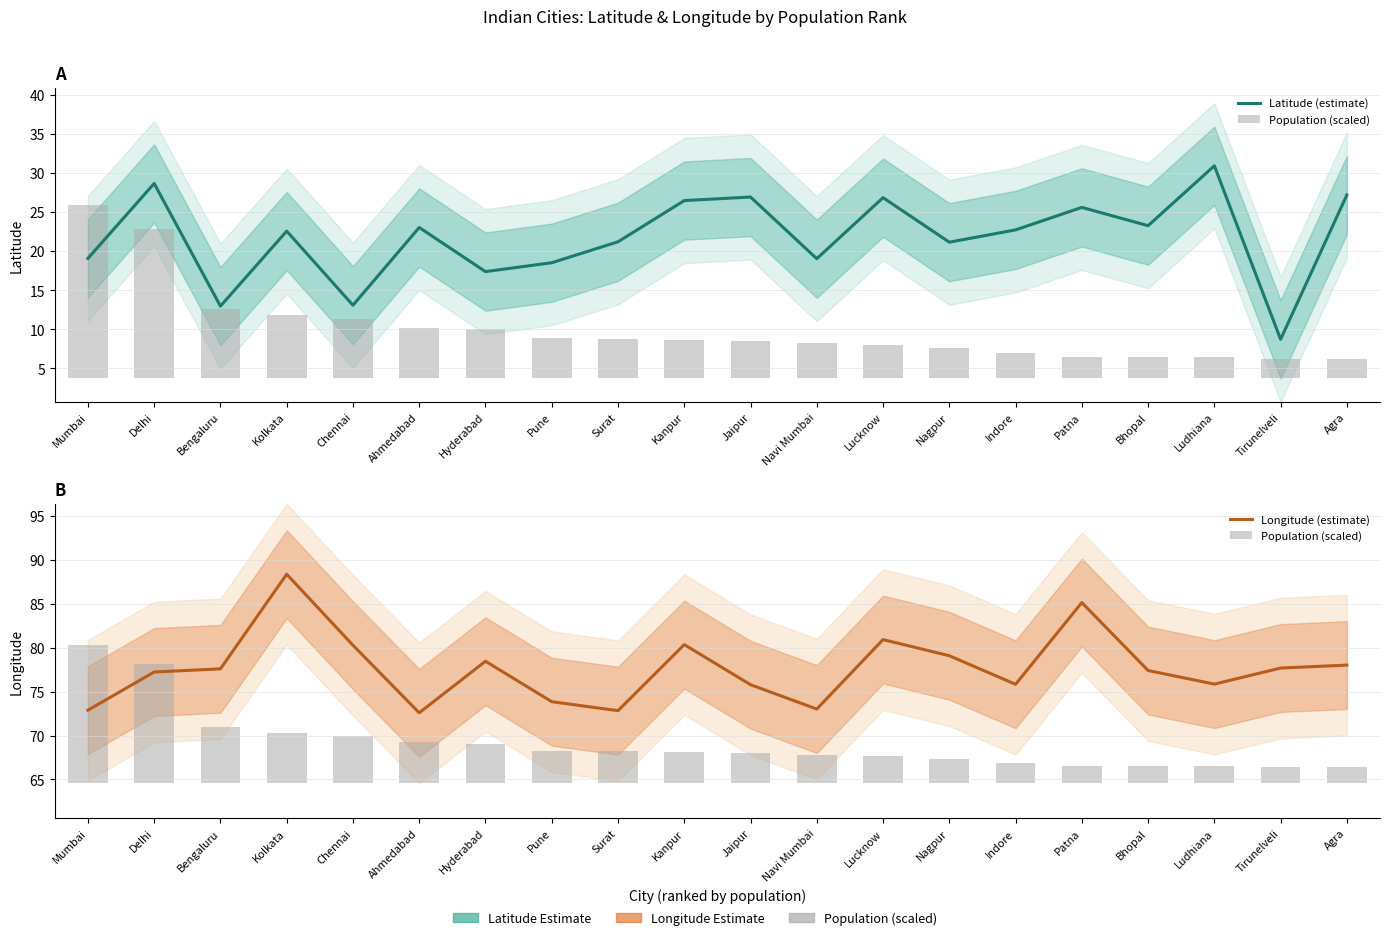

Between Indore and Bhopal, which is larger?

Bhopal